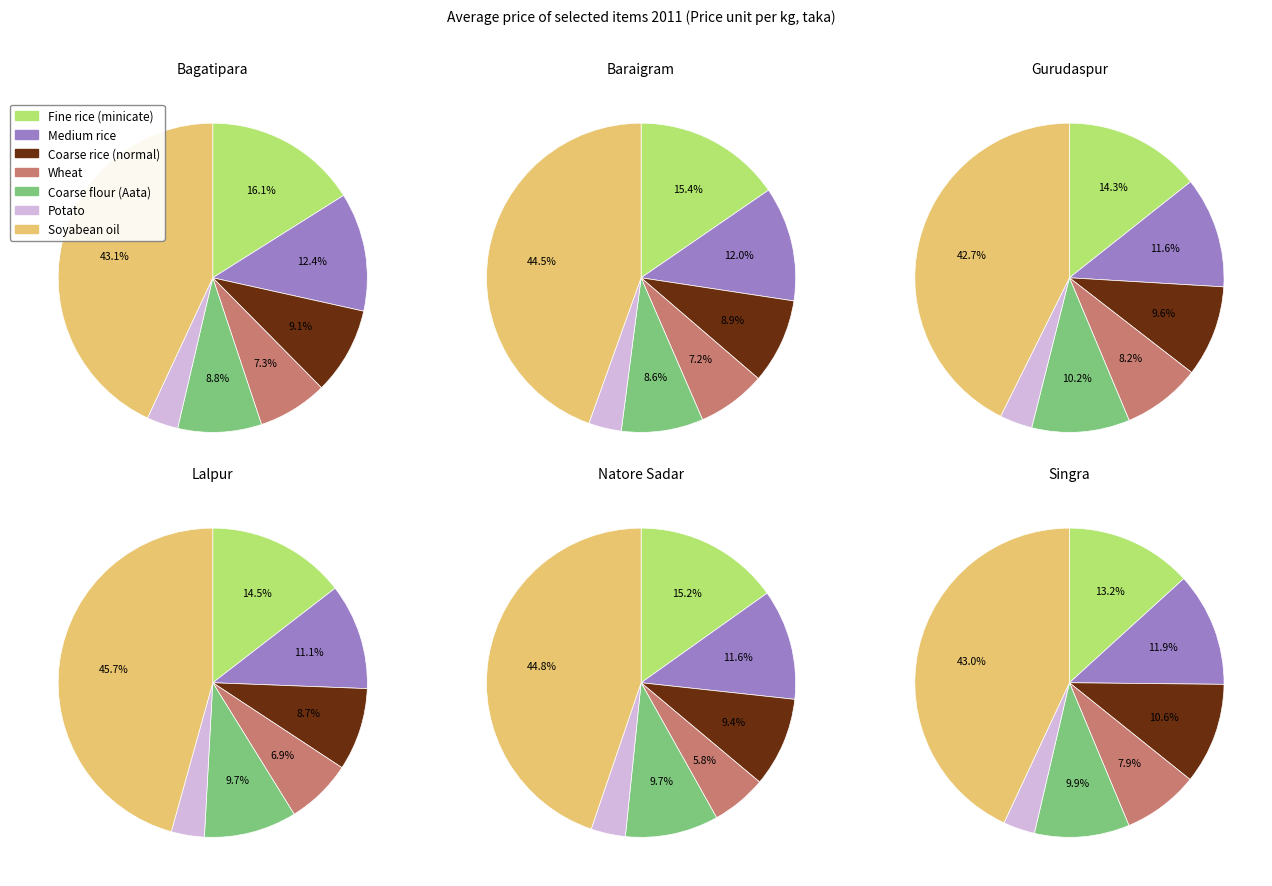

The Wheat slice represents 7% of the pie. True or false?

True